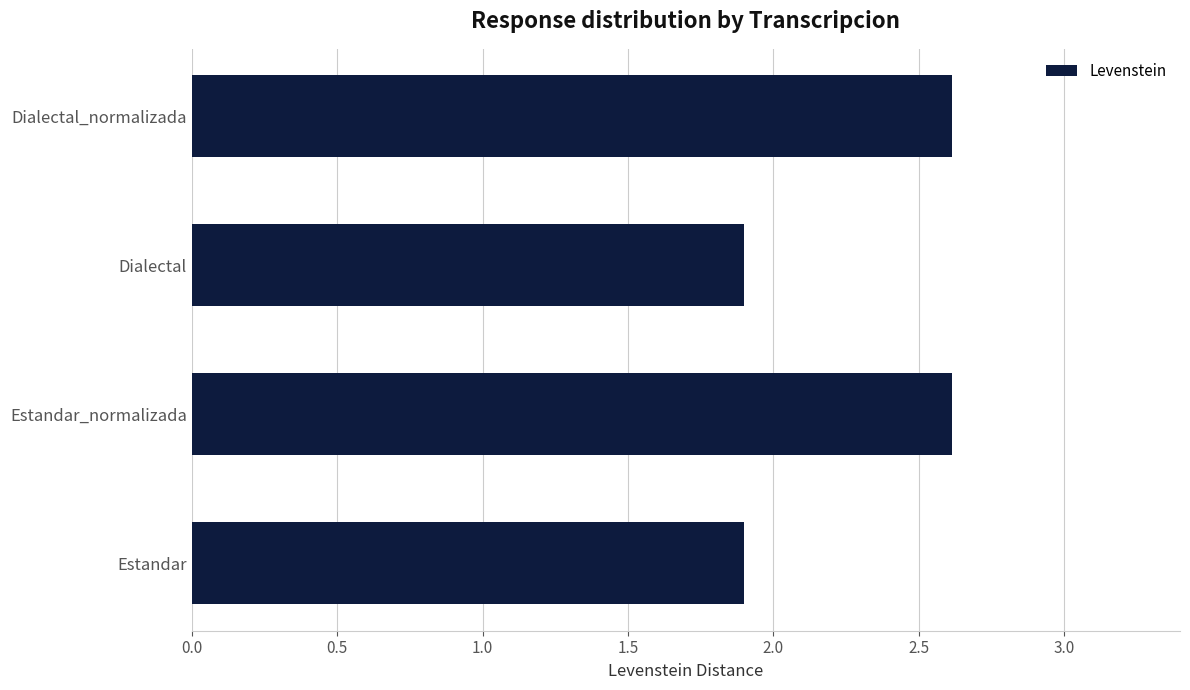

What value does the data have at Estandar_normalizada?

2.6